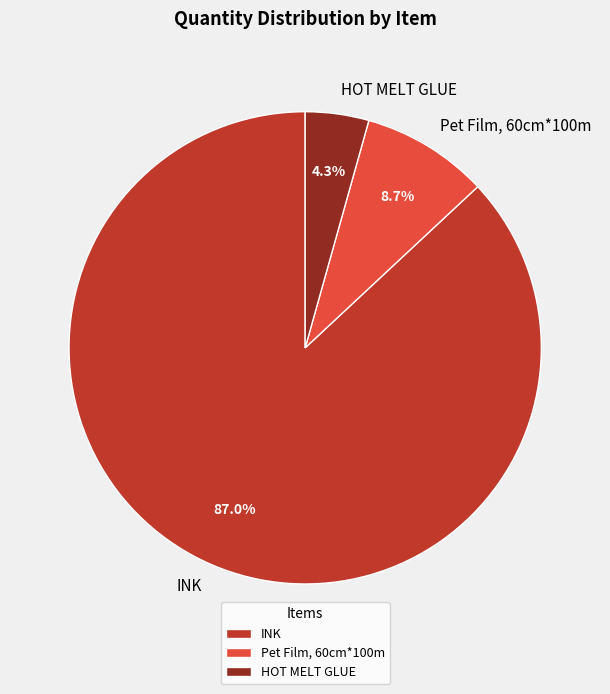

Which has a higher value, INK or HOT MELT GLUE?

INK